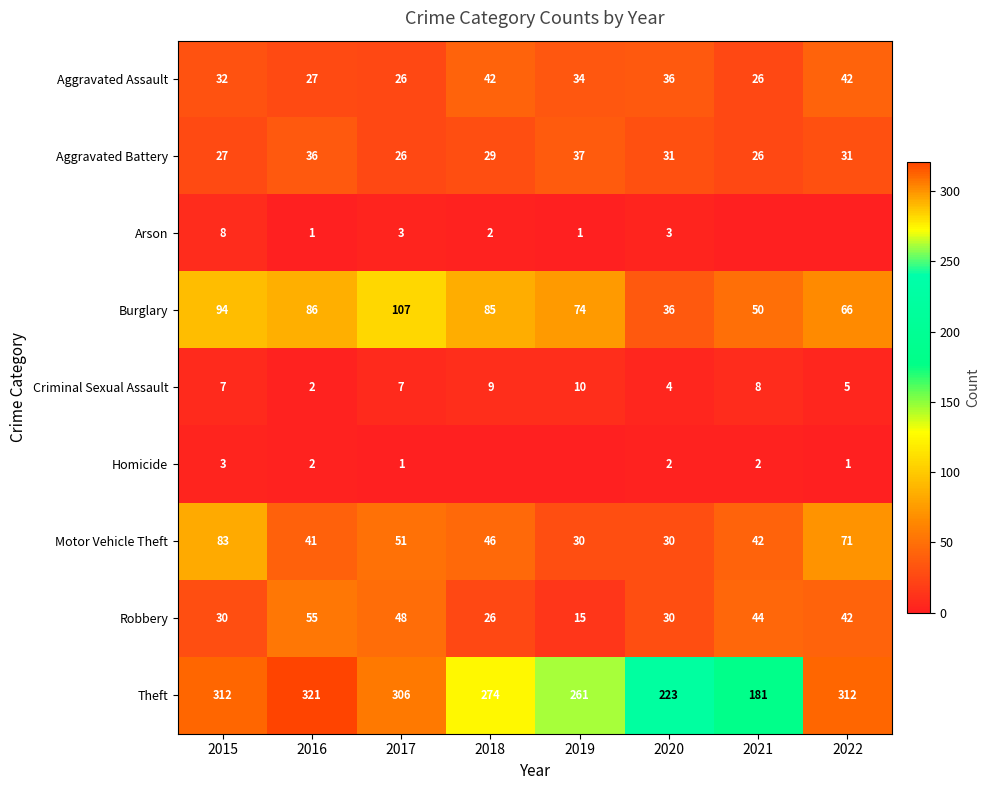

Count the number of categories in the chart.

8